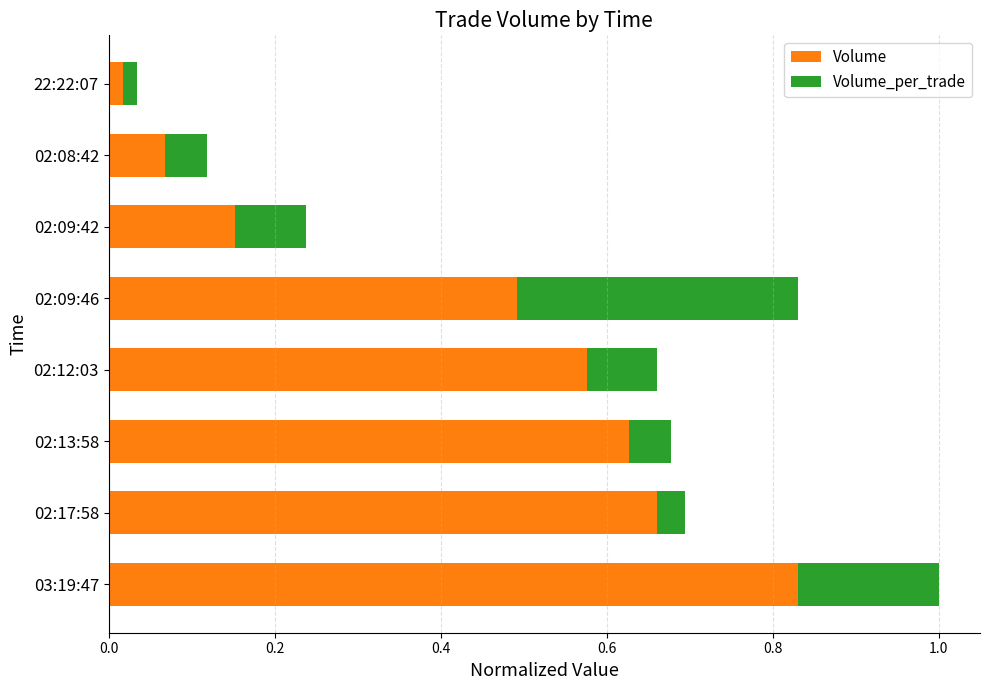

List the labels in order of Volume value, largest first.

03:19:47, 02:17:58, 02:13:58, 02:12:03, 02:09:46, 02:09:42, 02:08:42, 22:22:07